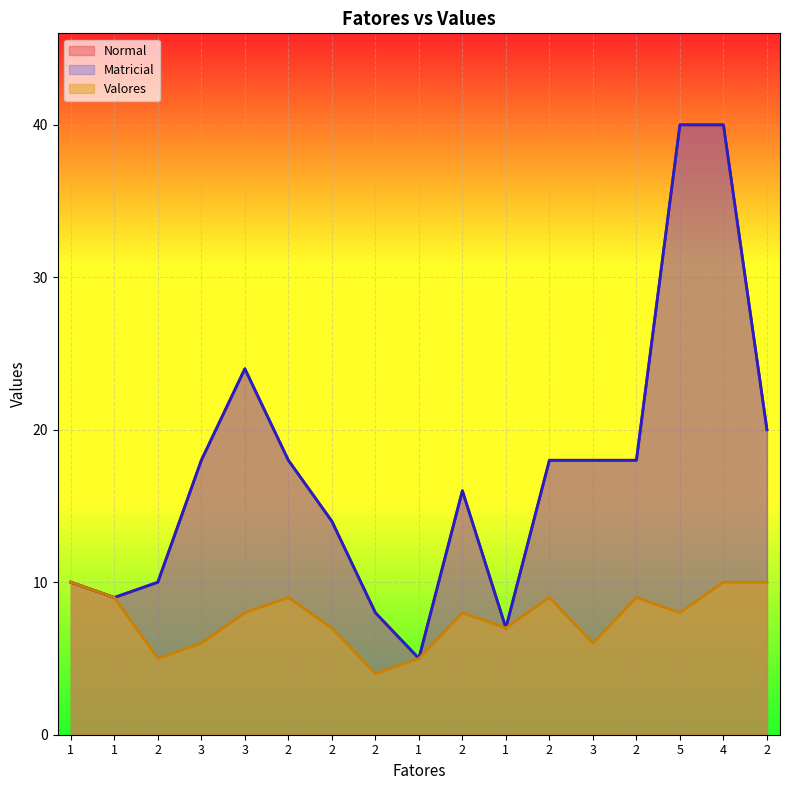

The value of Valores at 1 is 5. True or false?

True